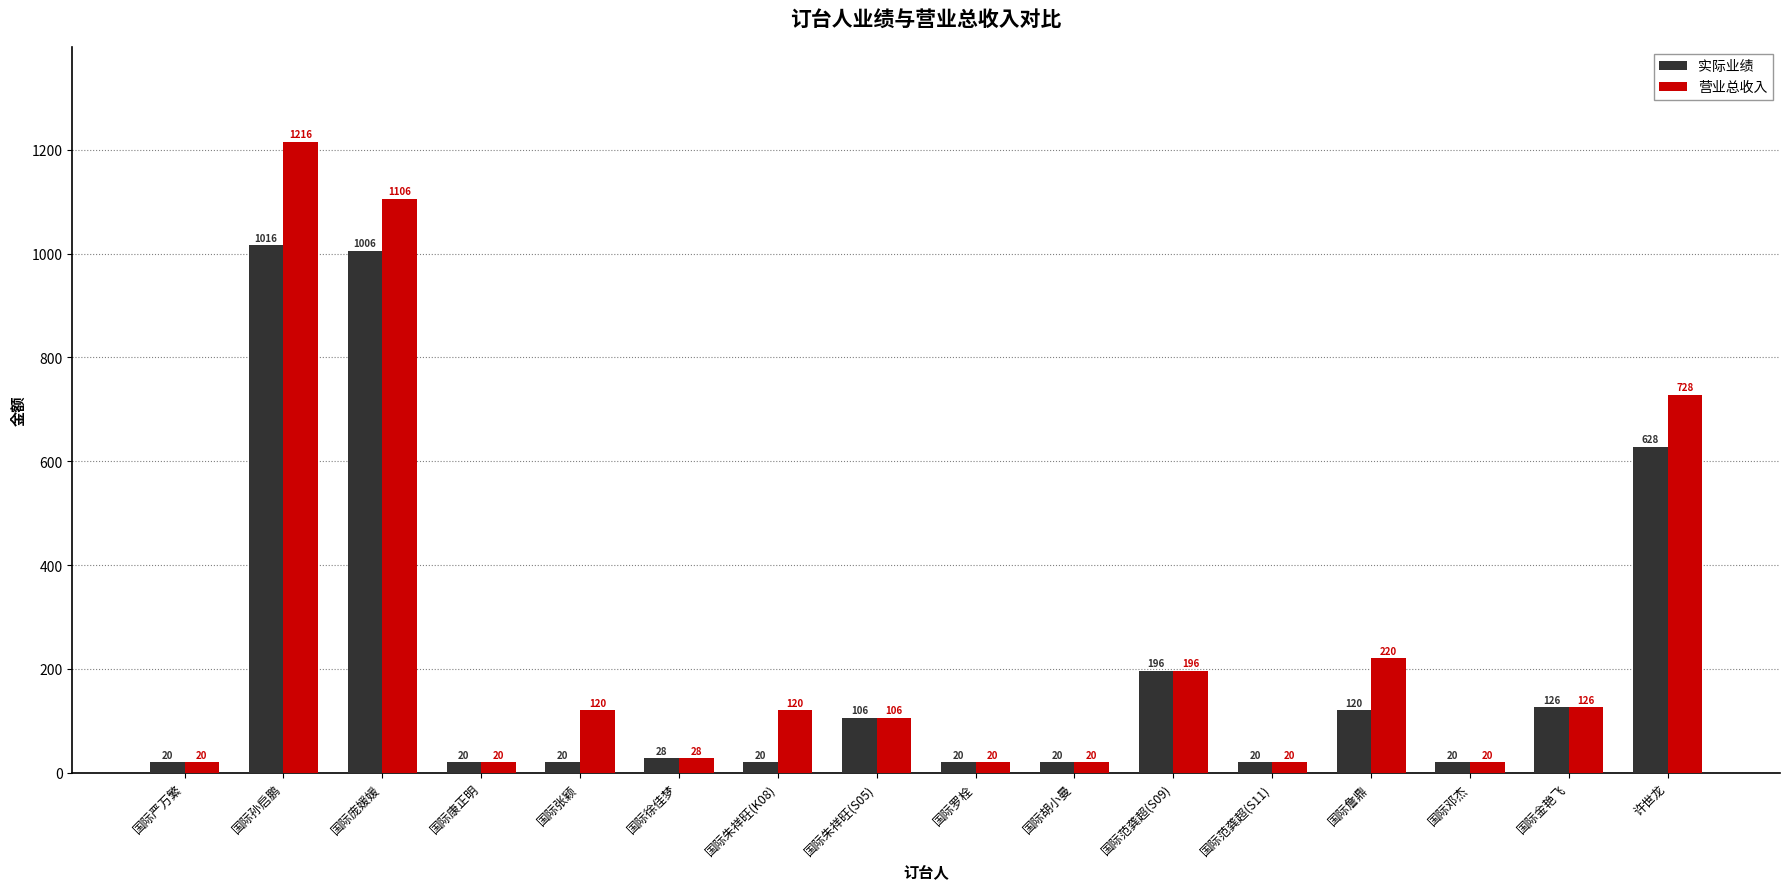

The 实际业绩 series shows 20 at 国际朱祥旺(K08). True or false?

True